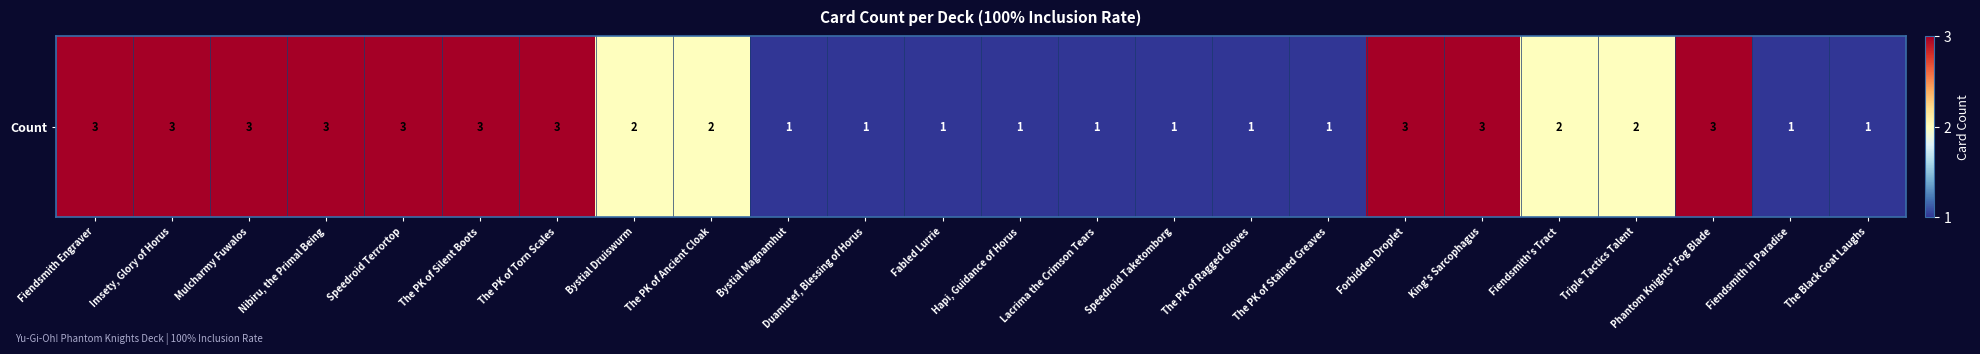

How many data points are less than 2?

10